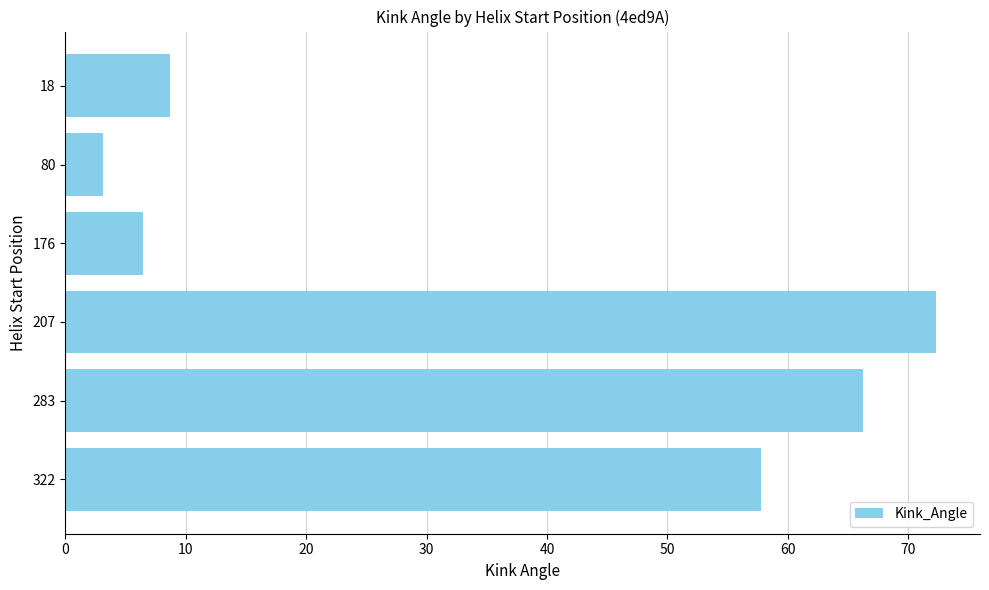

What is the value of the 4th bar from the top?

72.3